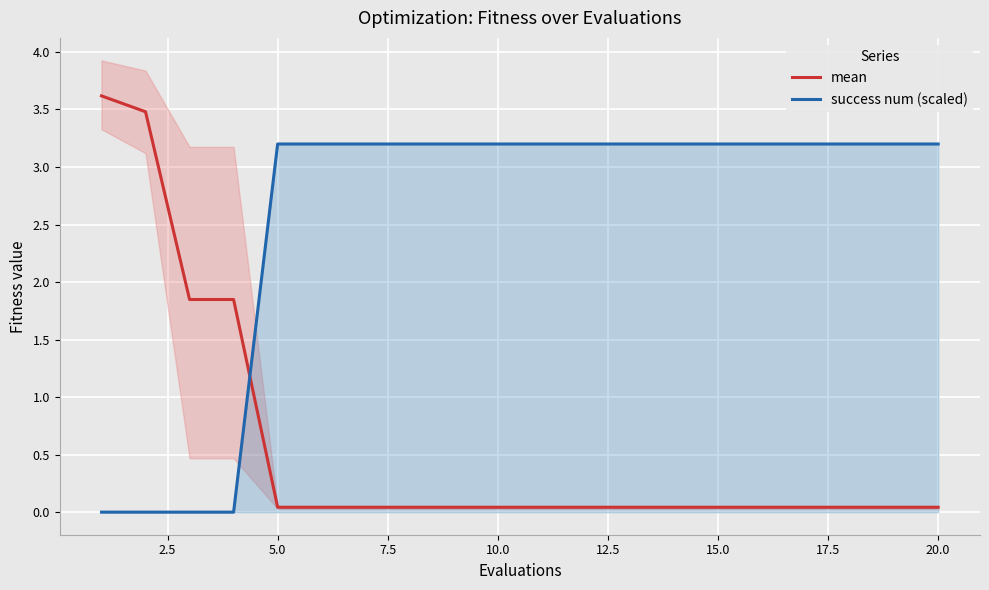

Where does the success num (scaled) series first go above 3?

5.0